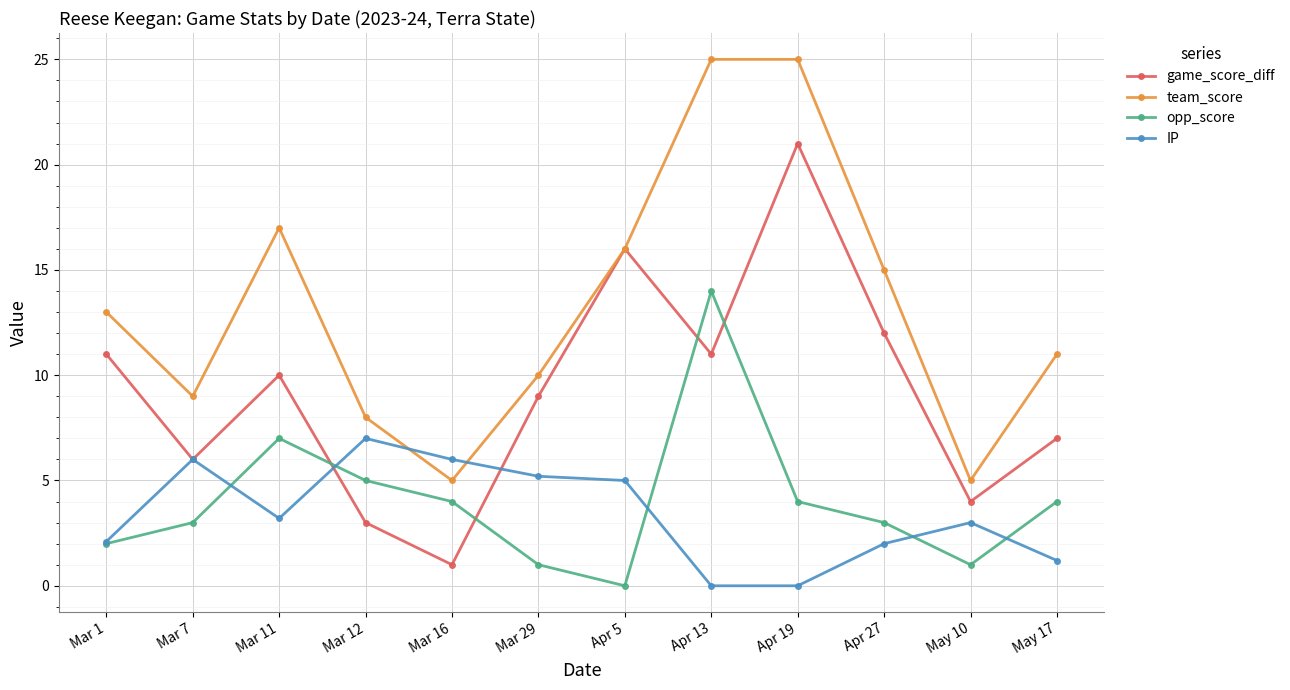

List the series in order of their peak value, lowest first.

IP, opp_score, game_score_diff, team_score